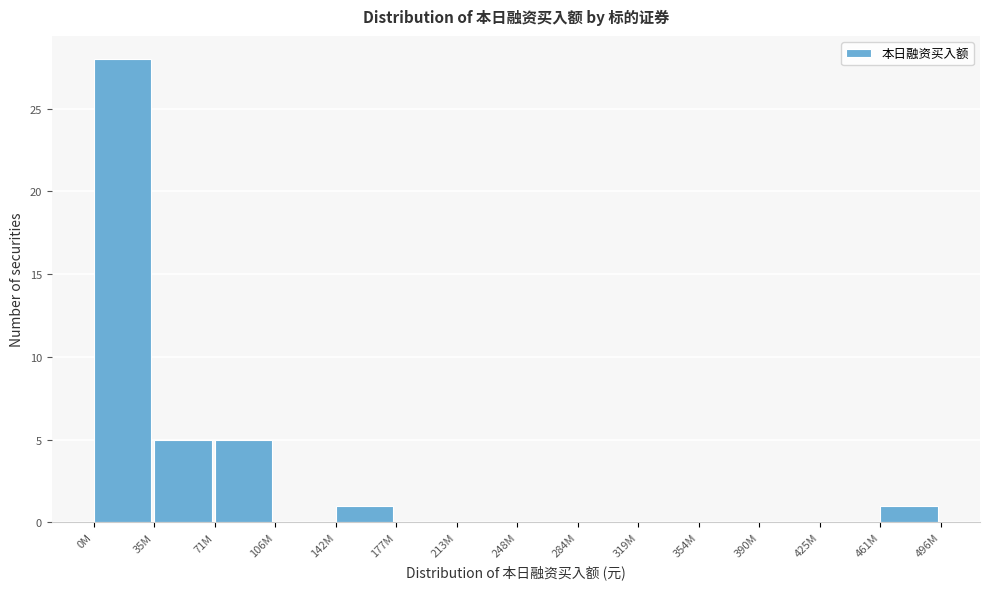

Reading right to left, transcribe all the data shown in this chart.

461M=1	425M=0	390M=0	354M=0	319M=0	284M=0	248M=0	213M=0	177M=0	142M=1	106M=0	71M=5	35M=5	0M=28